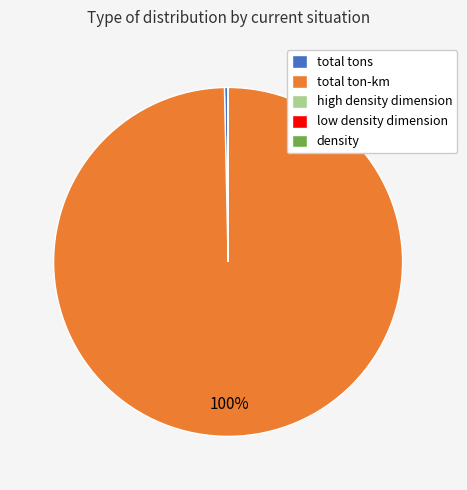

The total ton-km slice represents 100% of the pie. True or false?

True